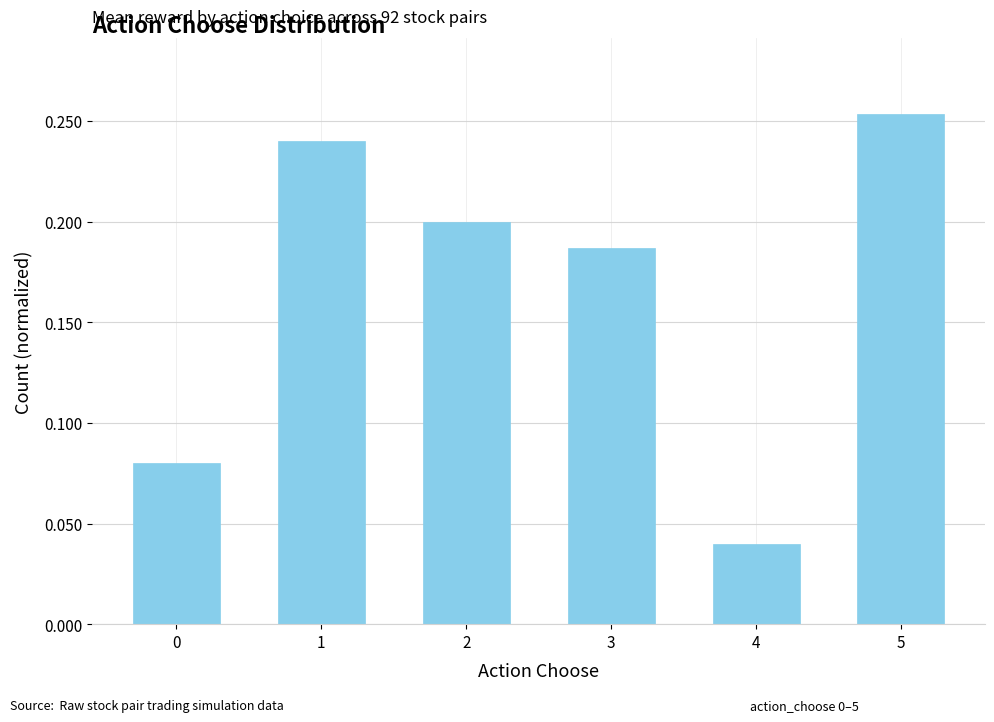

True or false: the data shows 0.1 at 1.

False